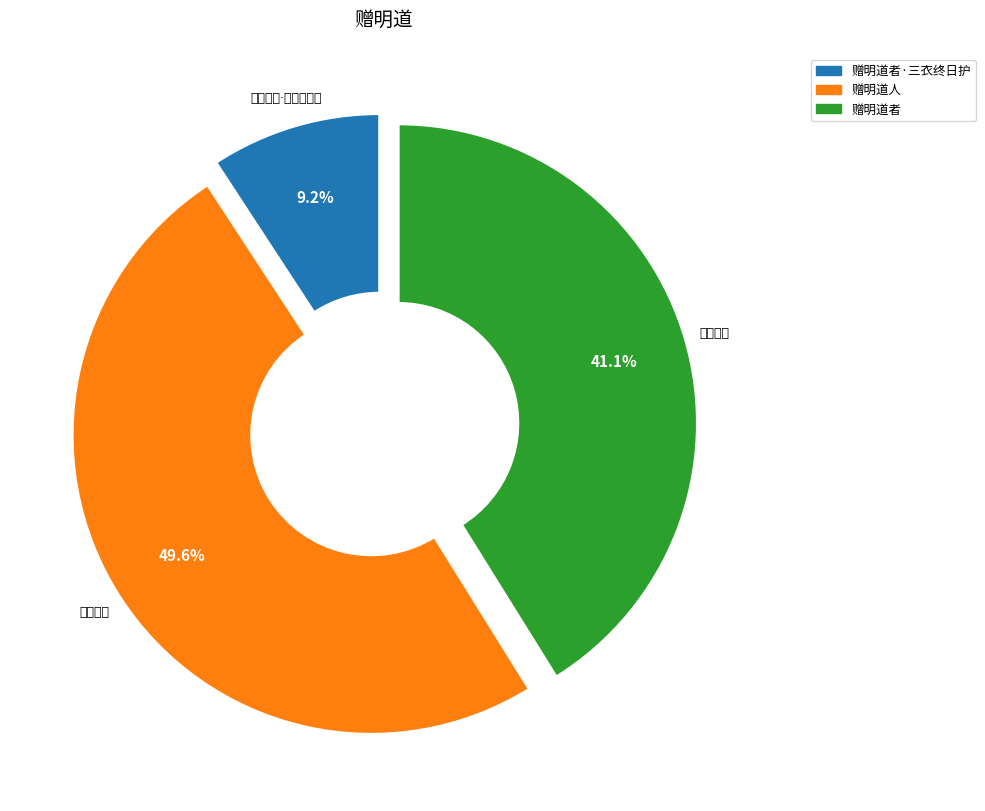

Is it true that 赠明道人 is 50% of the pie?

True